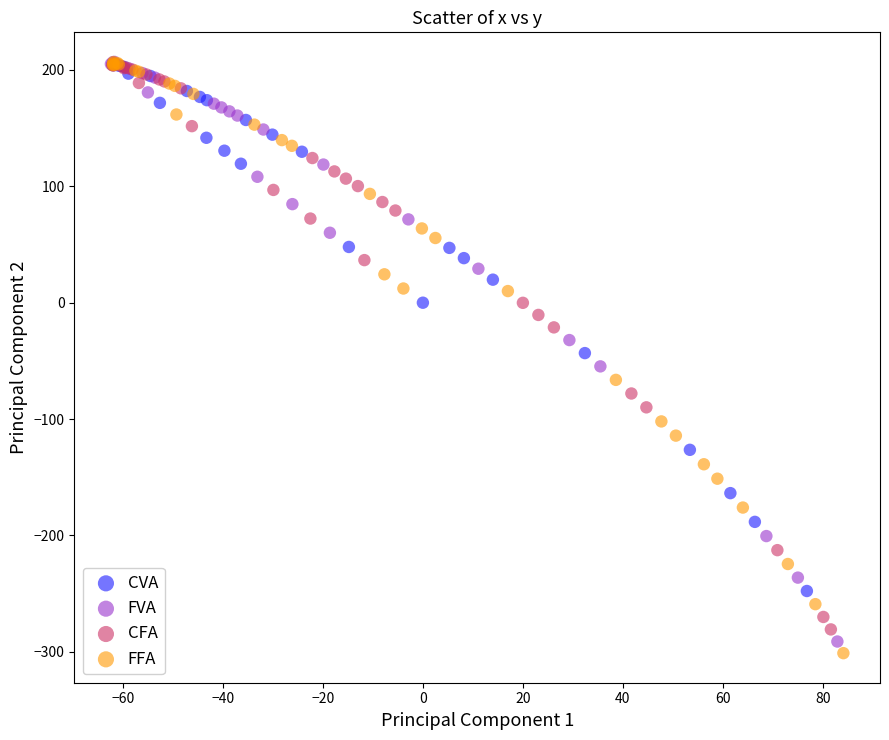

Which series reaches the minimum Y coordinate?

FFA